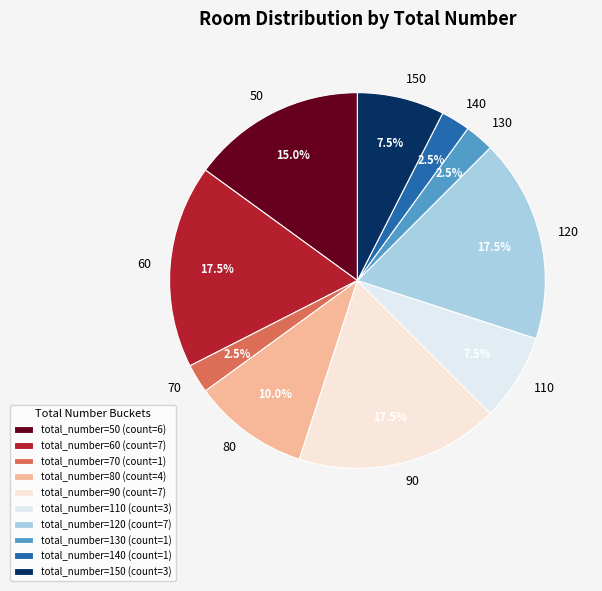

The 60 slice represents 23% of the pie. True or false?

False